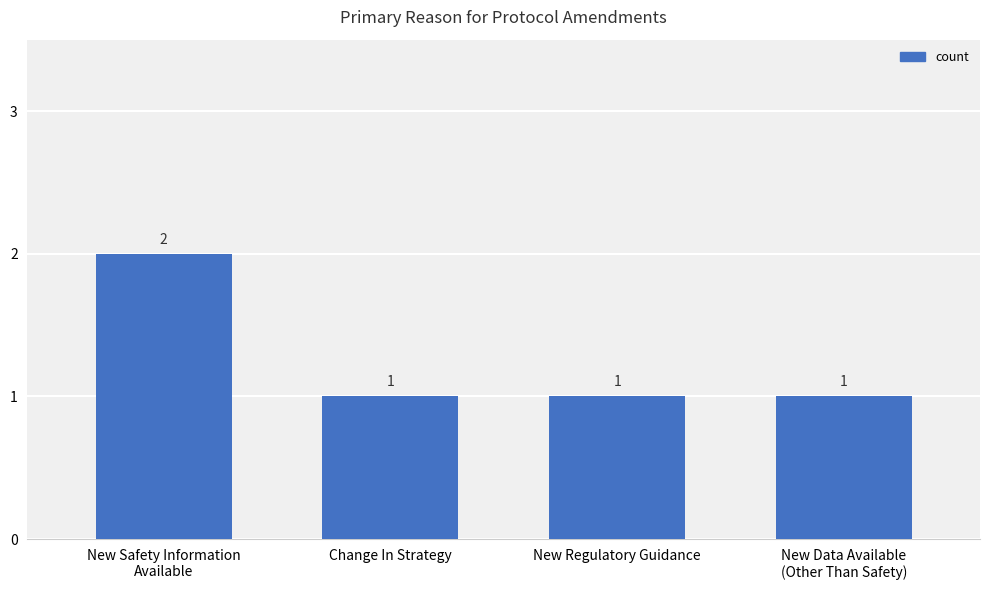

Reading right to left, extract all data points from this chart.

New Data Available
(Other Than Safety)=1	New Regulatory Guidance=1	Change In Strategy=1	New Safety Information
Available=2